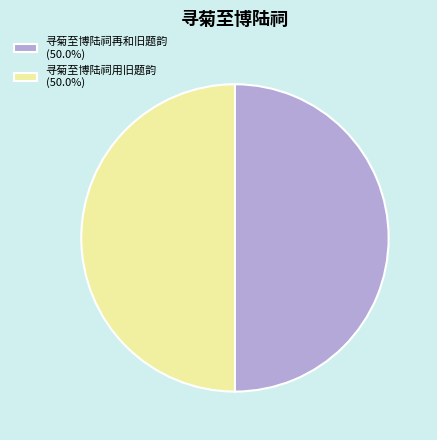

Combined, do 寻菊至博陆祠再和旧题韵 (50.0%) and 寻菊至博陆祠用旧题韵 (50.0%) account for over 50%?

Yes